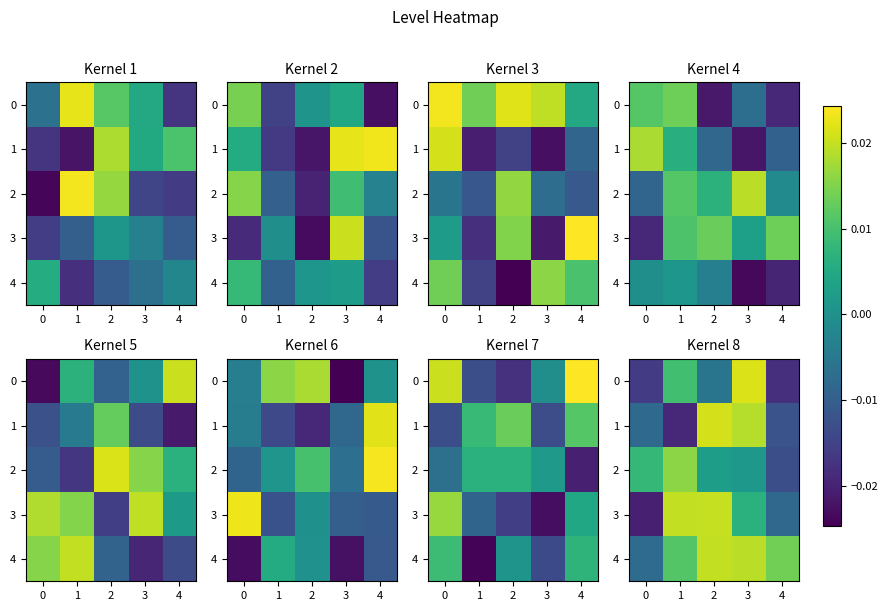

Which series has the largest total across all categories?

4